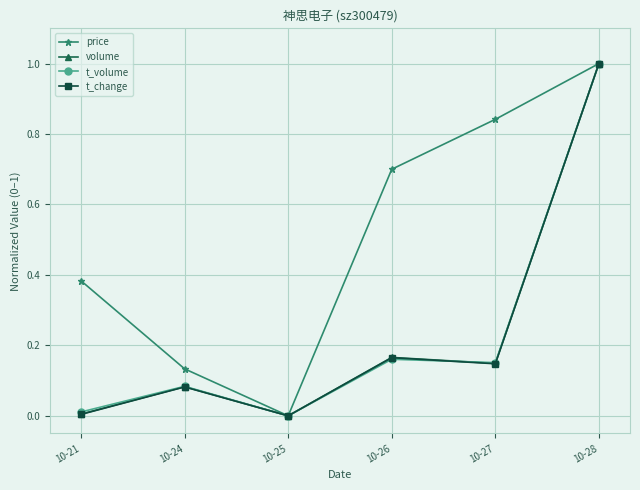

True or false: volume has a value of 1.0 at 10-28.

True